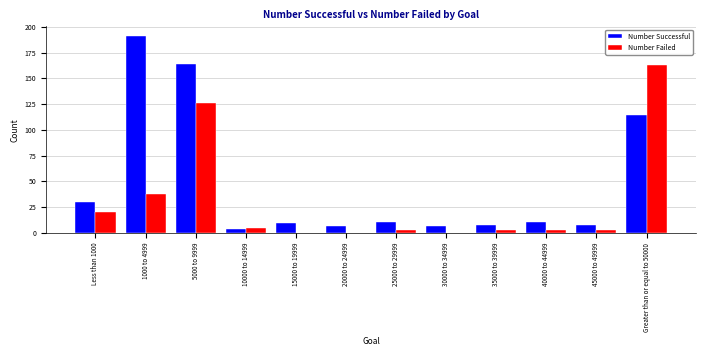

What are all the series names shown in the legend?

Number Successful, Number Failed